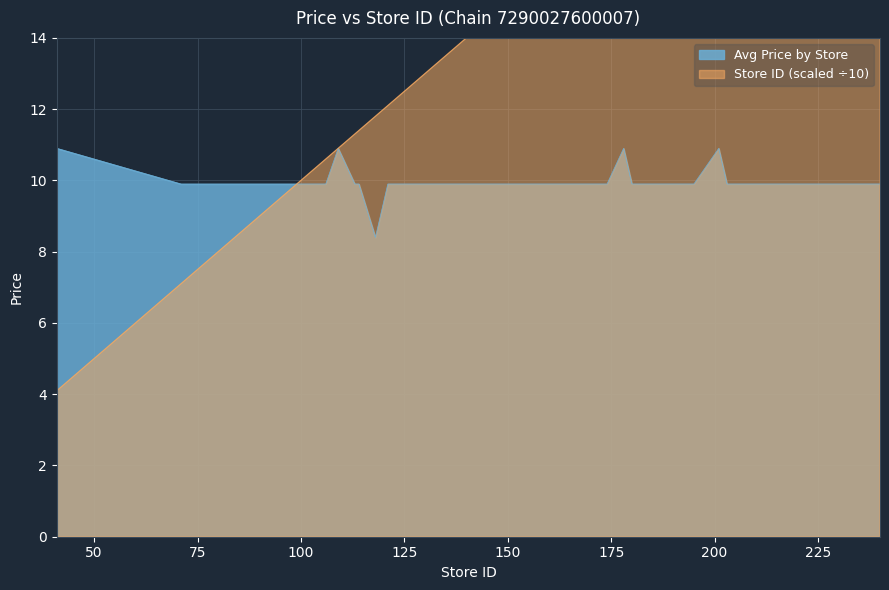

In Avg Price by Store, how many points are lower than both neighbors (excluding endpoints)?

1